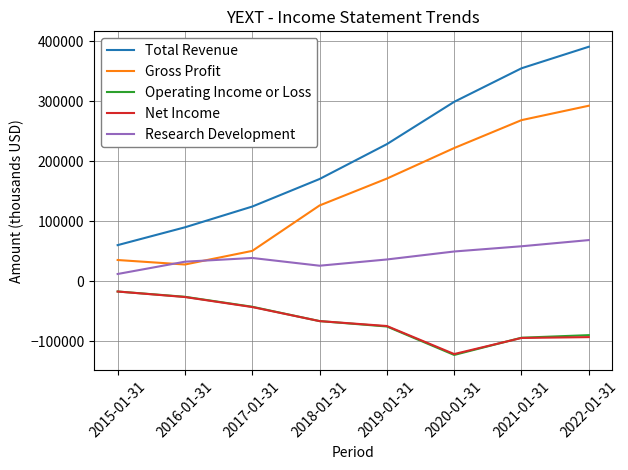

Which series has the largest range (max minus min)?

Total Revenue